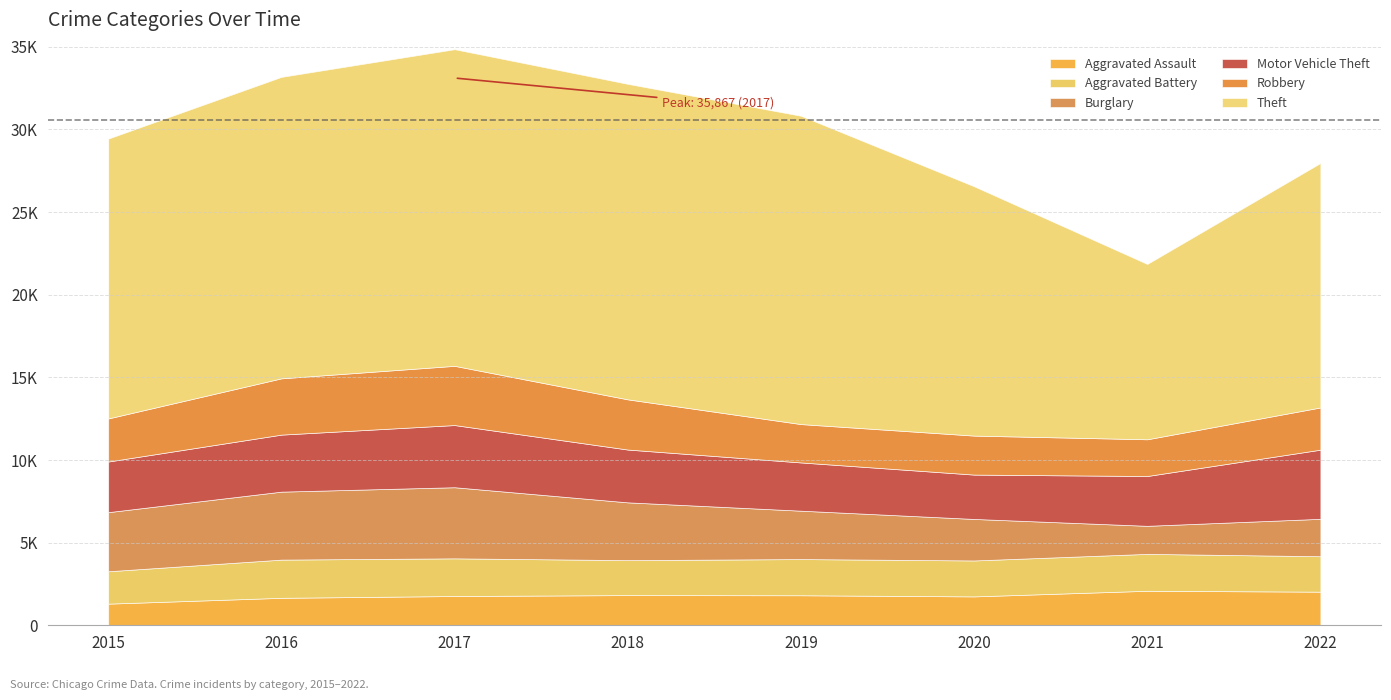

Reading left to right, list all the values displayed in this chart.

Aggravated Assault: 2015=1307	2016=1660	2017=1769	2018=1825	2019=1815	2020=1746	2021=2086	2022=2032
Aggravated Battery: 2015=1959	2016=2311	2017=2279	2018=2115	2019=2189	2020=2174	2021=2232	2022=2144
Burglary: 2015=3577	2016=4113	2017=4303	2018=3496	2019=2928	2020=2512	2021=1698	2022=2263
Motor Vehicle Theft: 2015=3063	2016=3450	2017=3762	2018=3195	2019=2919	2020=2683	2021=3014	2022=4184
Robbery: 2015=2607	2016=3406	2017=3583	2018=3037	2019=2321	2020=2360	2021=2222	2022=2555
Theft: 2015=16932	2016=18241	2017=19159	2018=19091	2019=18657	2020=15087	2021=10609	2022=14792